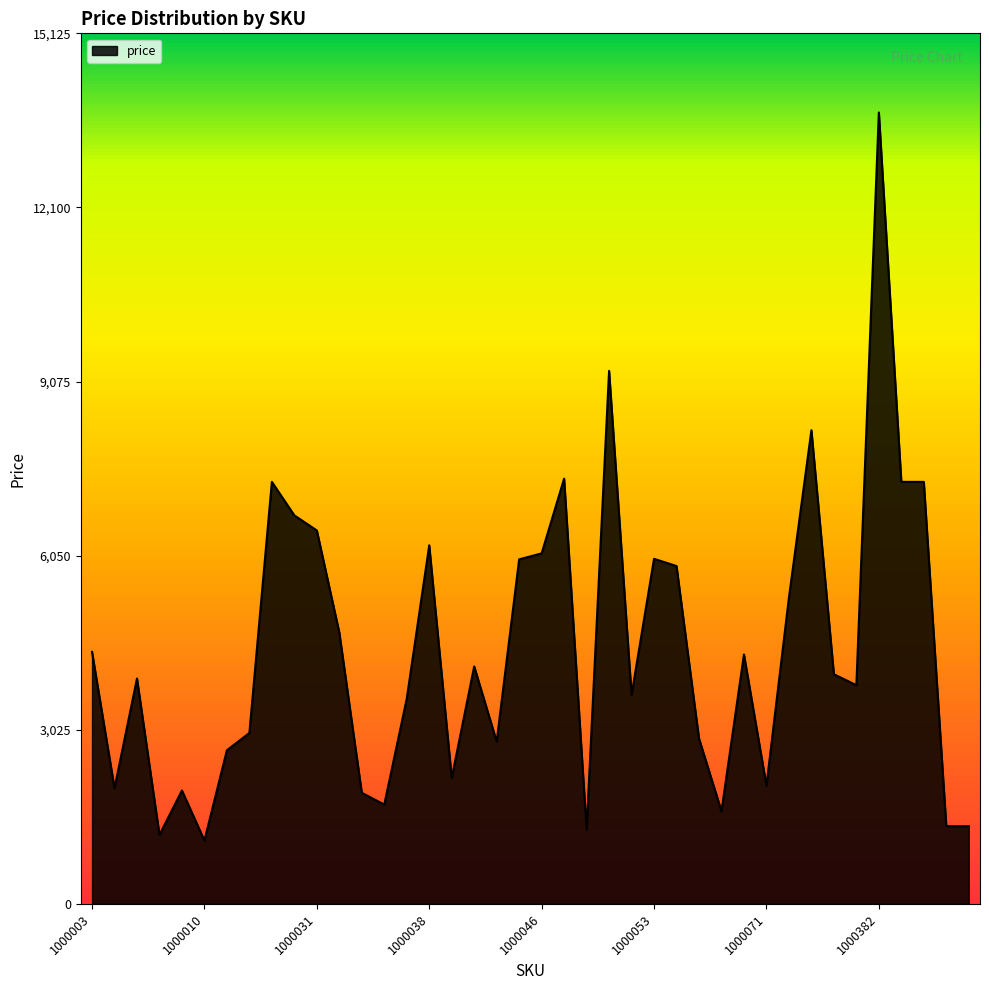

What is the minimum value shown in the chart?

1101